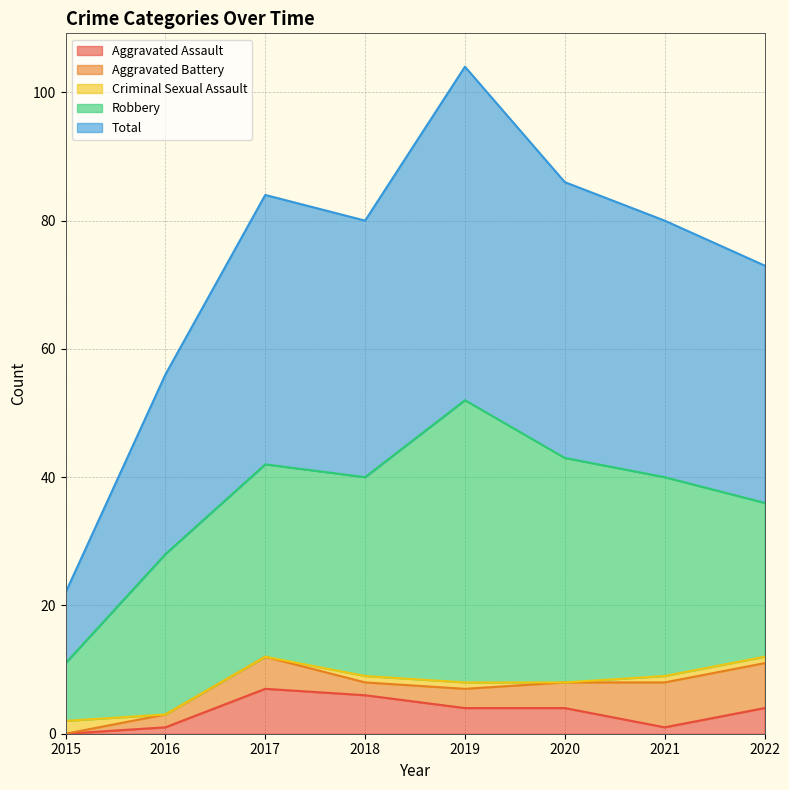

How many lines are shown in the chart?

5